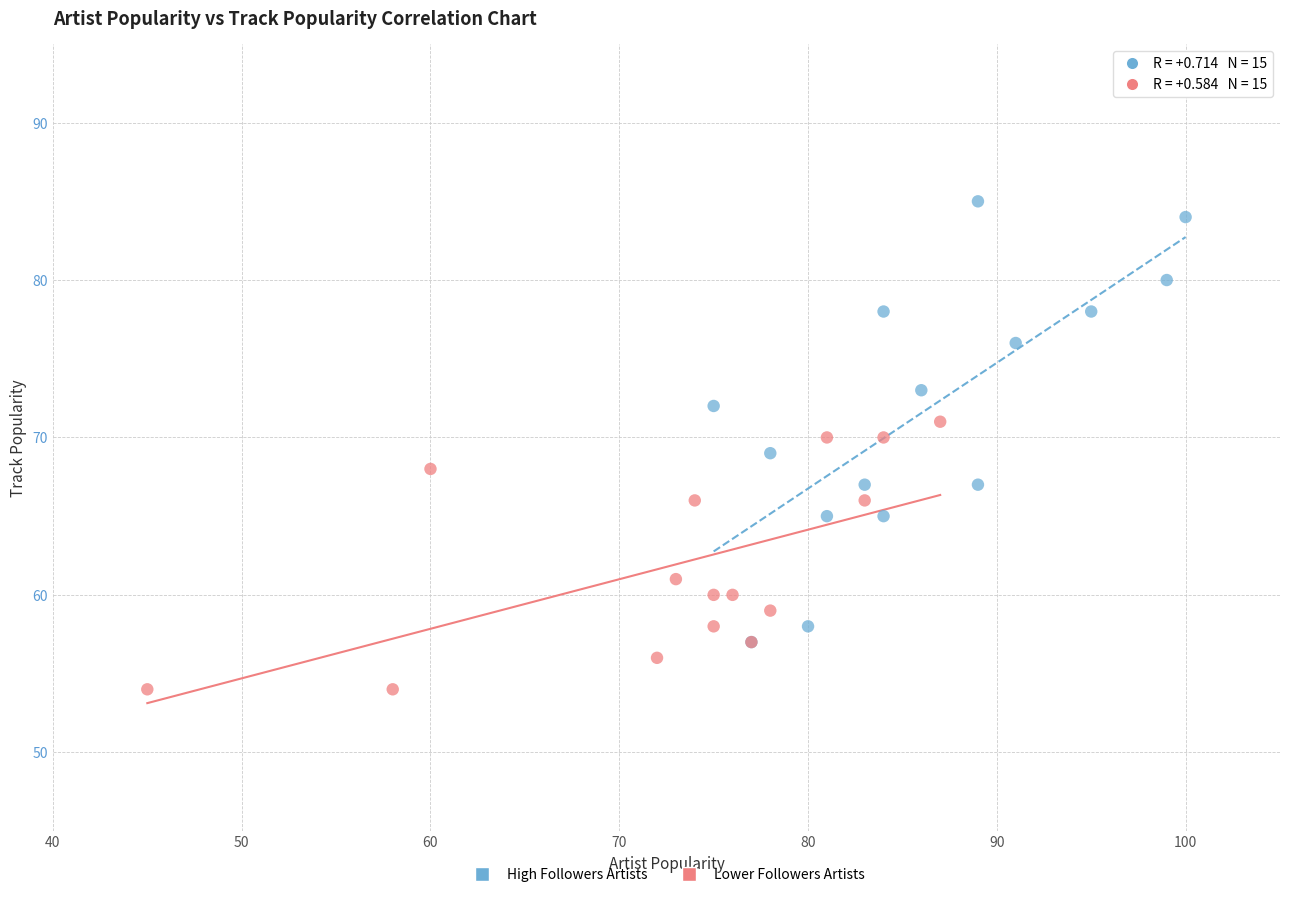

What are all the series names shown in the legend?

High Followers Artists, Lower Followers Artists